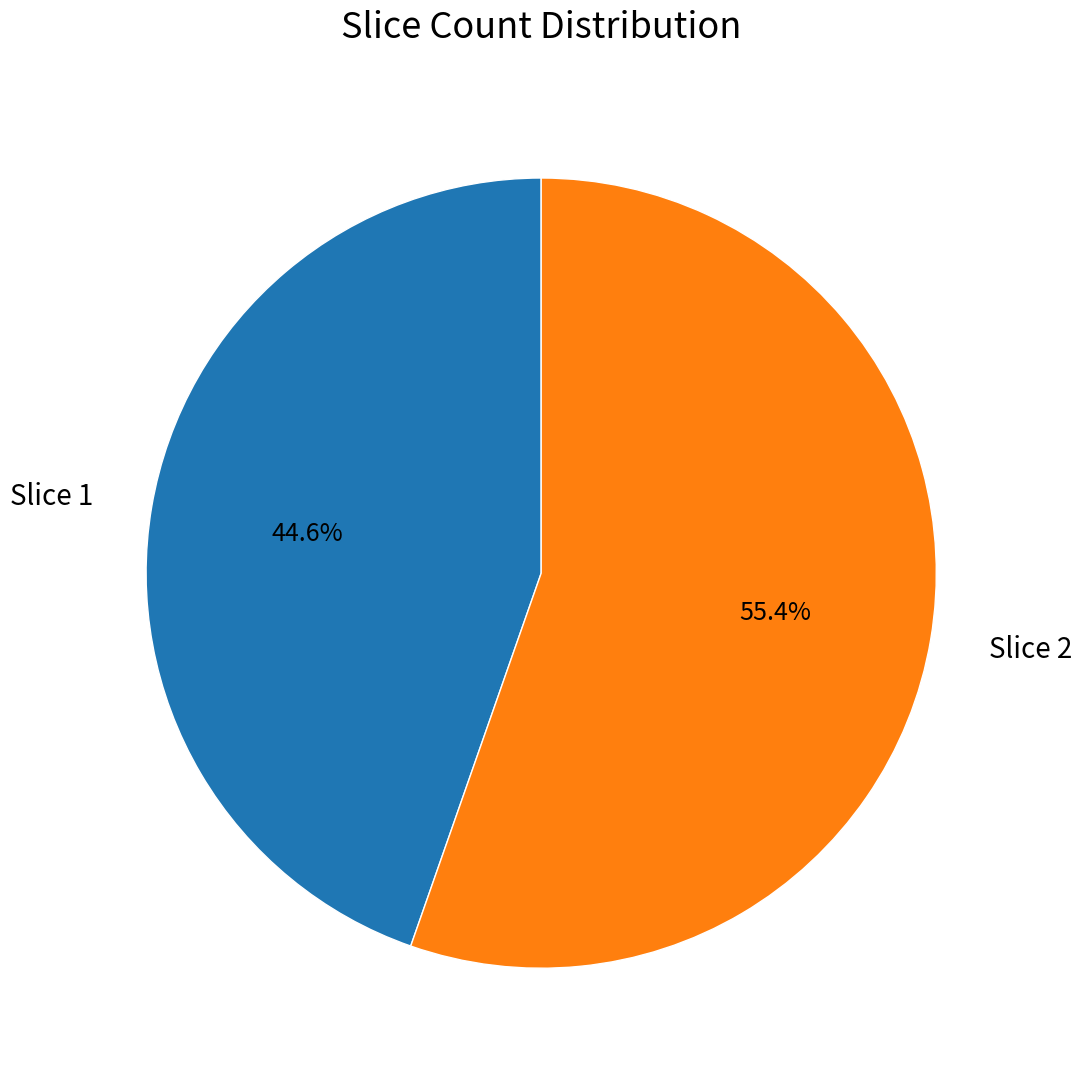

To the nearest percent, what is the combined percentage of Slice 1 and Slice 2?

100%